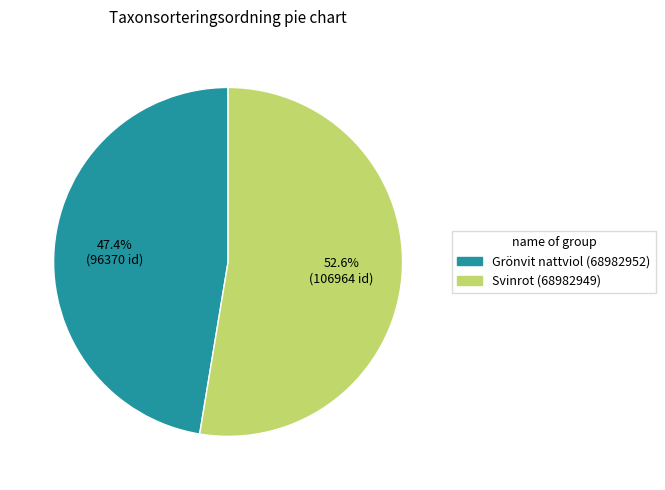

Which has a higher value, Grönvit nattviol (68982952) or Svinrot (68982949)?

Svinrot (68982949)